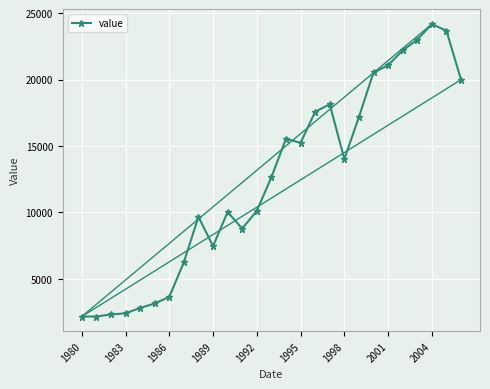

What is the difference between the second highest and second lowest values?

21519